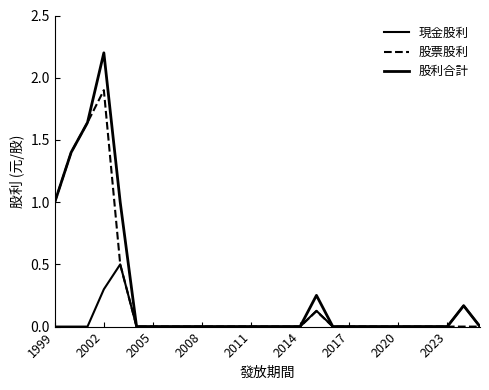

Is this an area chart (filled region under the line)?

No